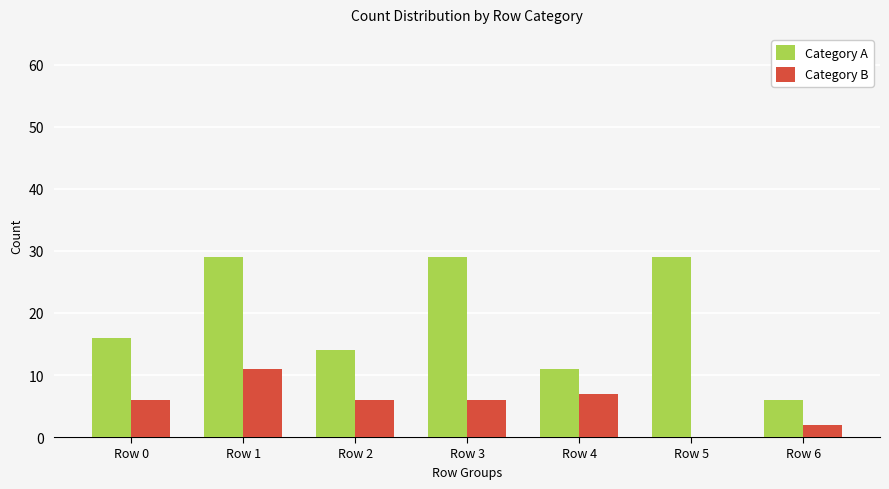

What is the difference between the Category A values at Row 6 and Row 5?

23